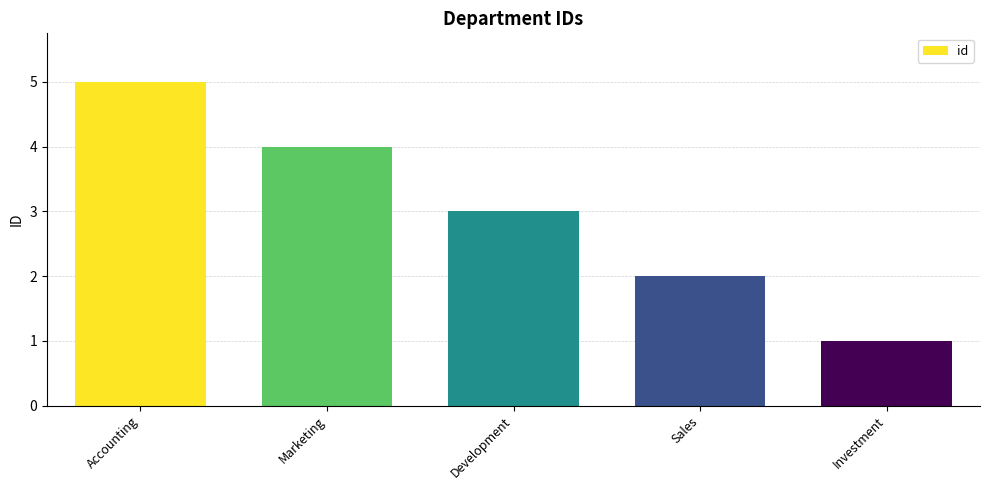

Which label corresponds to the largest value in the chart?

Accounting